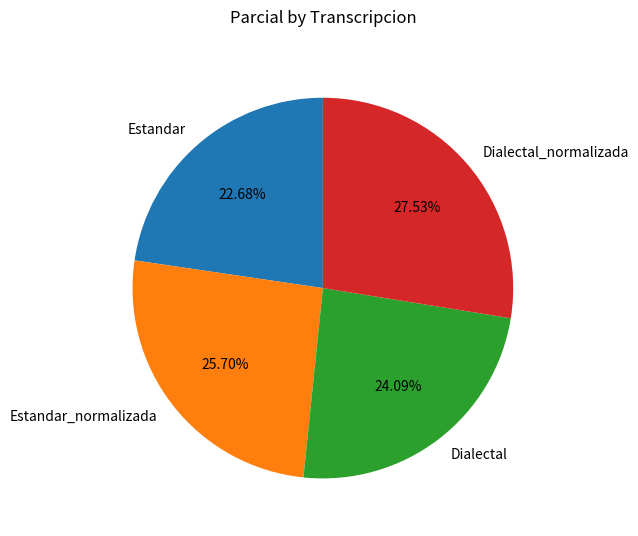

To the nearest percent, what is the average slice percentage?

25%